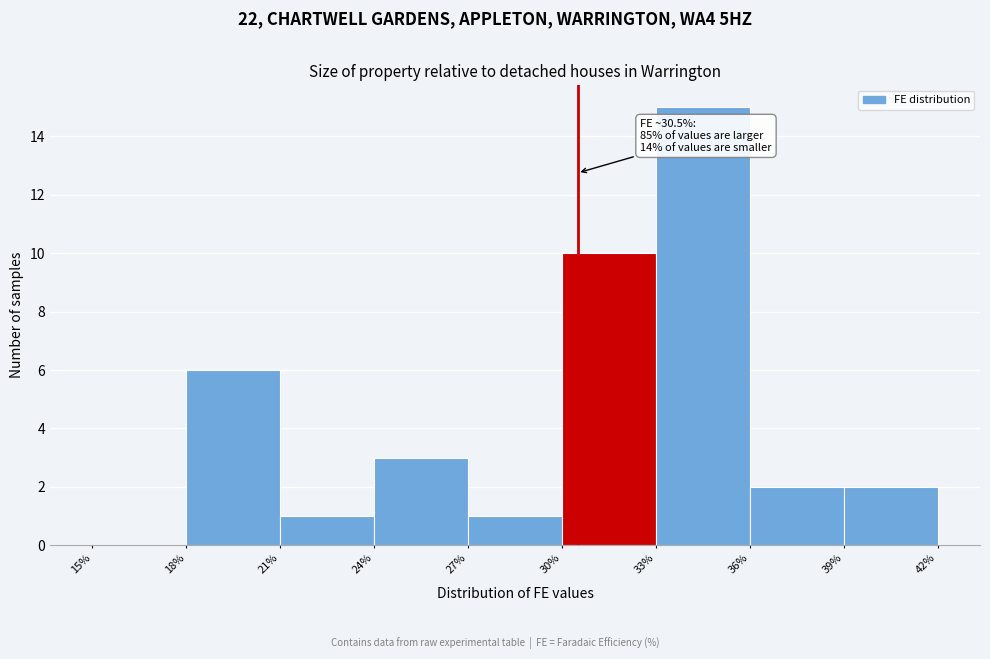

Over which range of the x-axis is the bar tallest?

33% to 36%